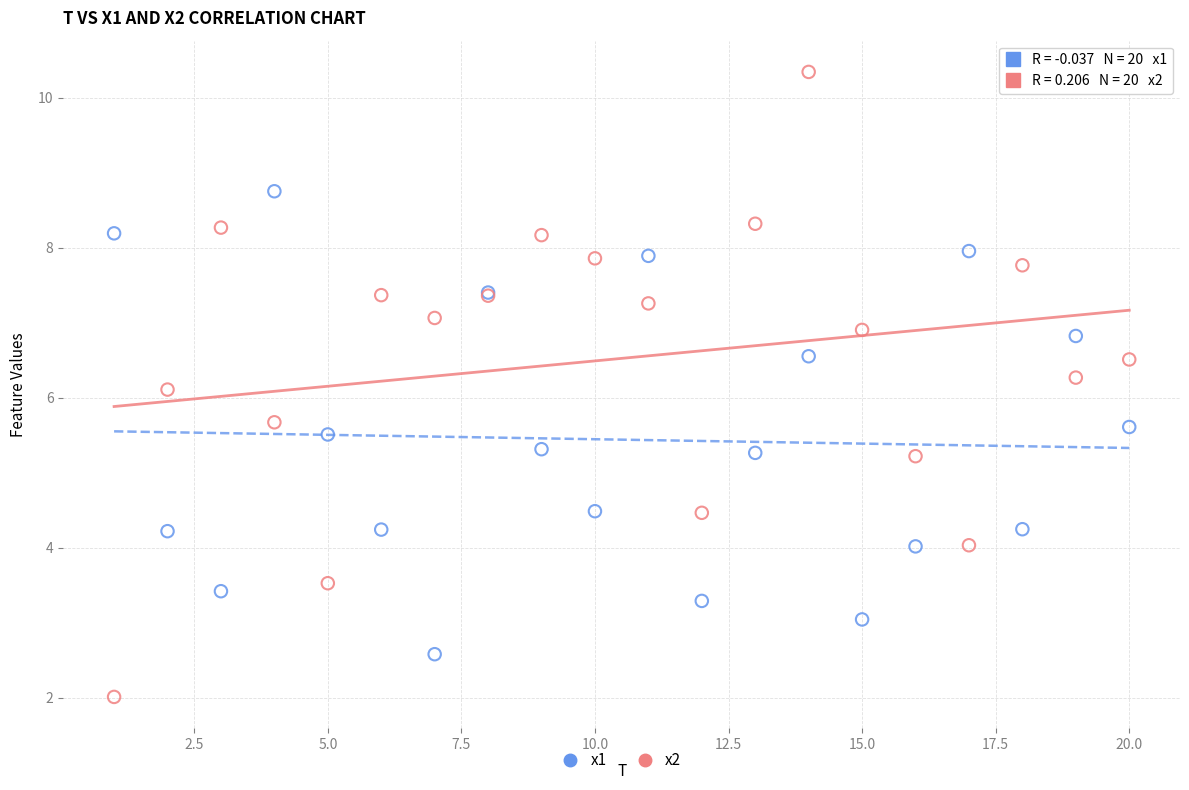

Which series reaches the maximum Y coordinate?

x2